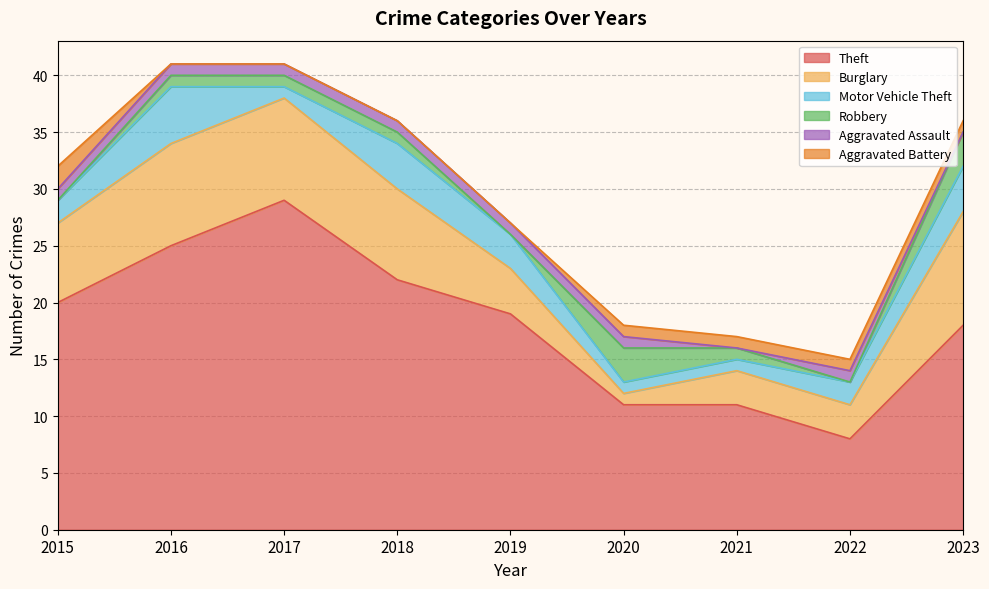

What is the value of the Motor Vehicle Theft point at the 1st from the left?

2